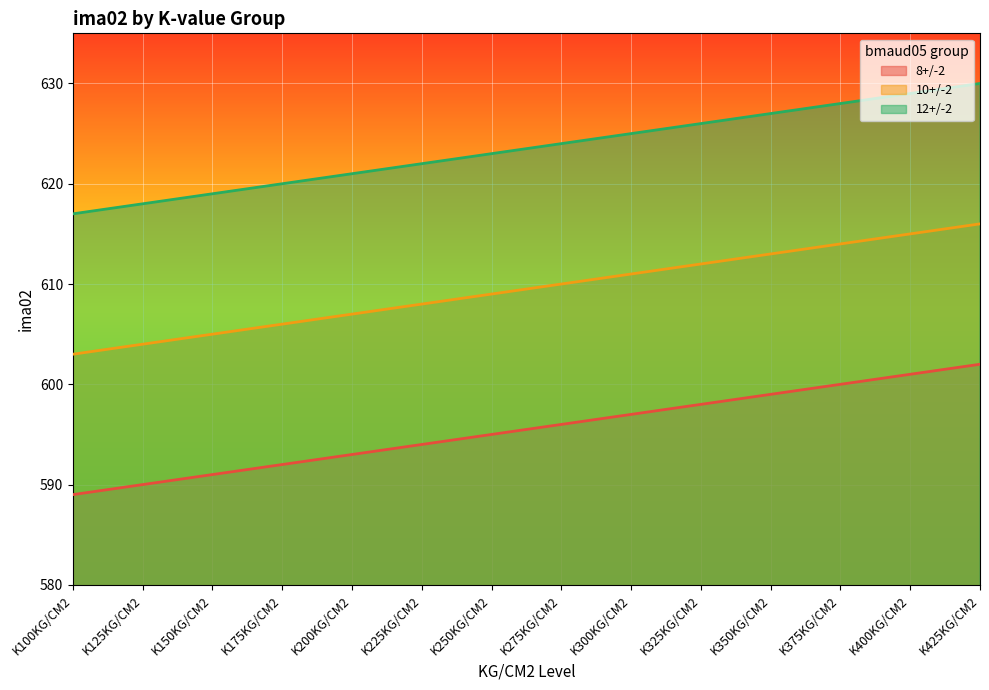

Read the 12+/-2 value at K375KG/CM2.

628